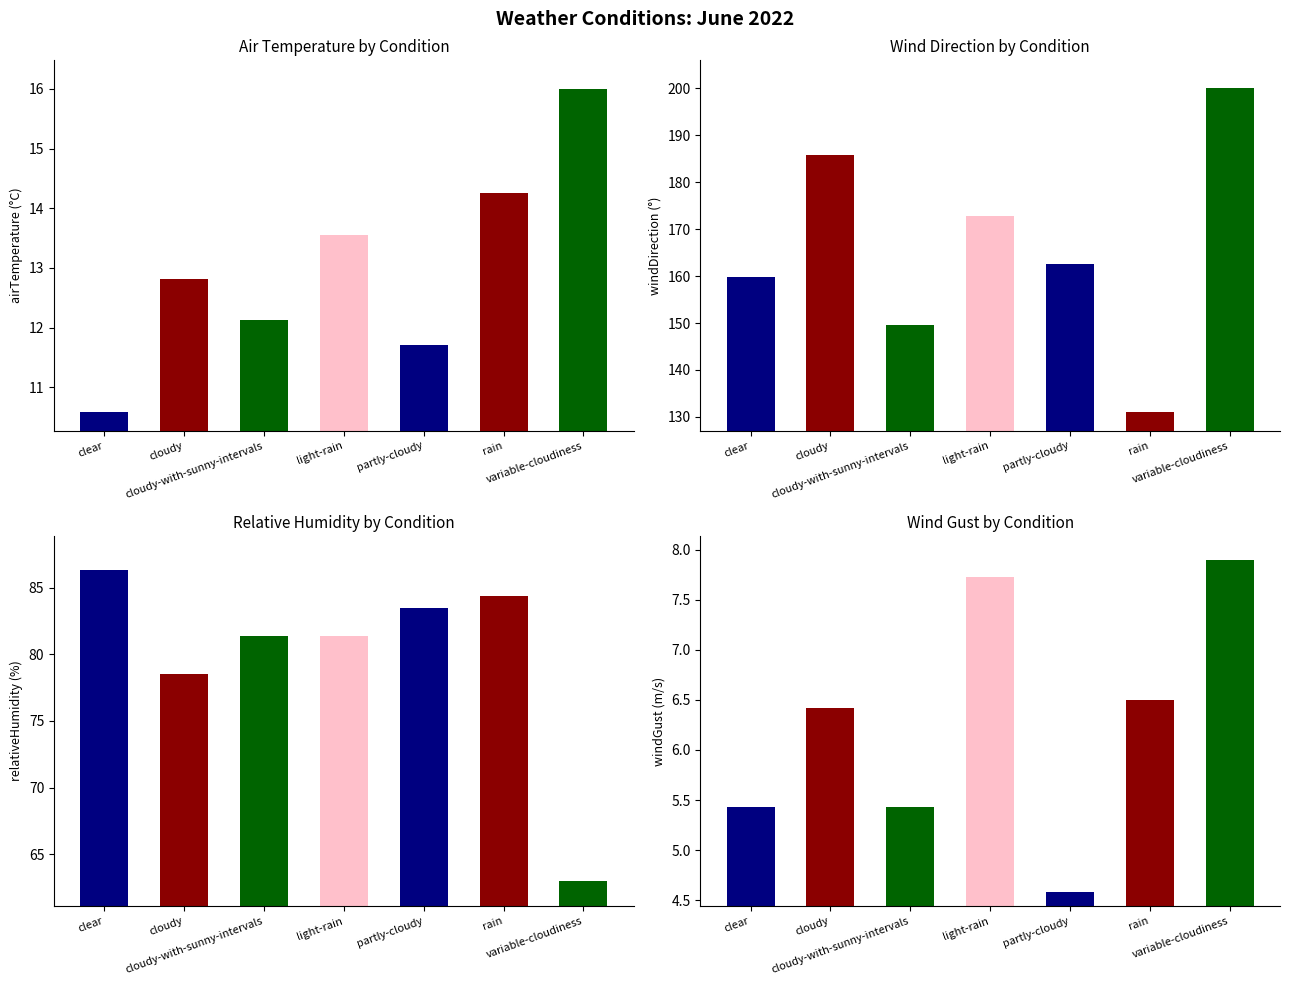

Rank the series at cloudy-with-sunny-intervals from lowest to highest value.

windGust, airTemperature, relativeHumidity, windDirection